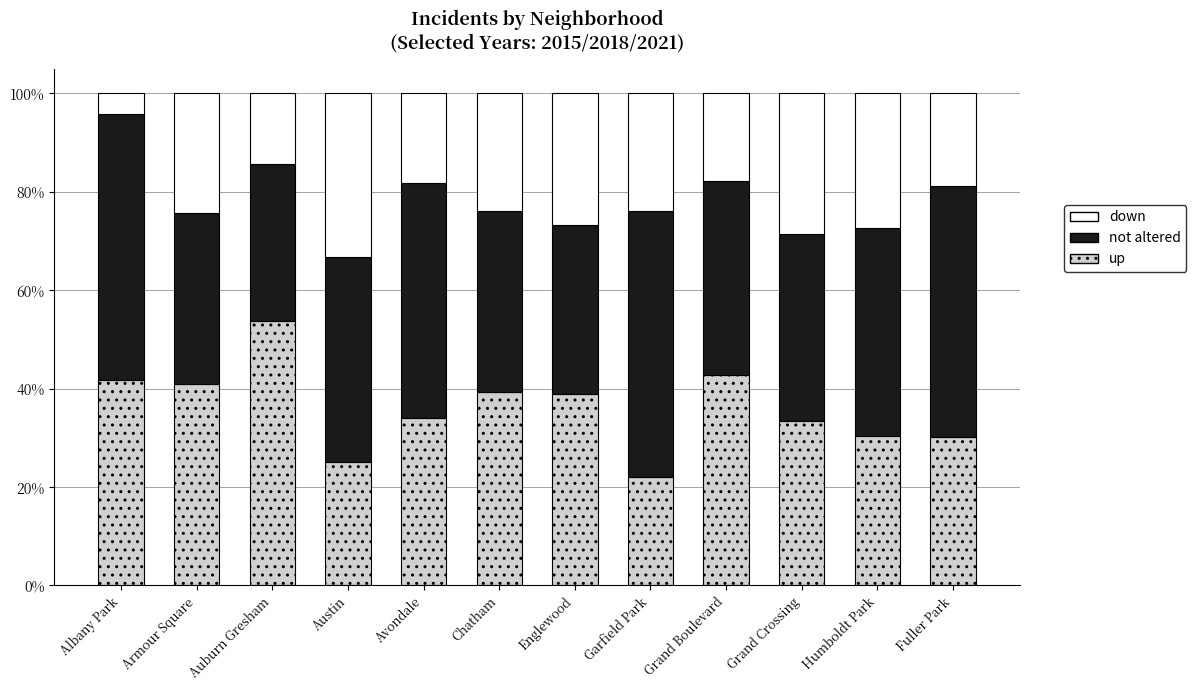

Does the chart contain stacked bars?

Yes